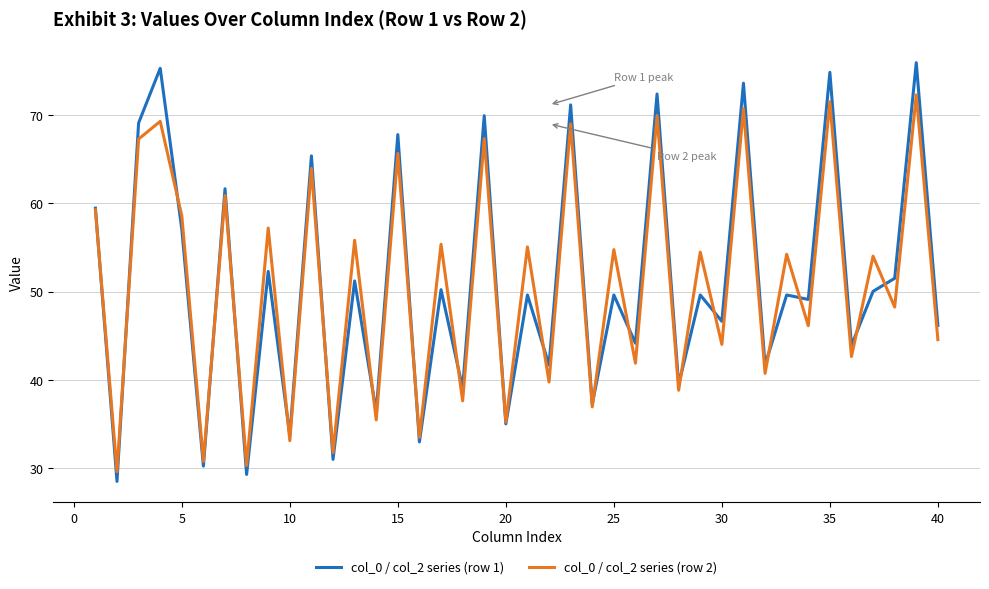

Rank the series by their maximum value, from highest to lowest.

col_0 / col_2 series (row 1), col_0 / col_2 series (row 2)